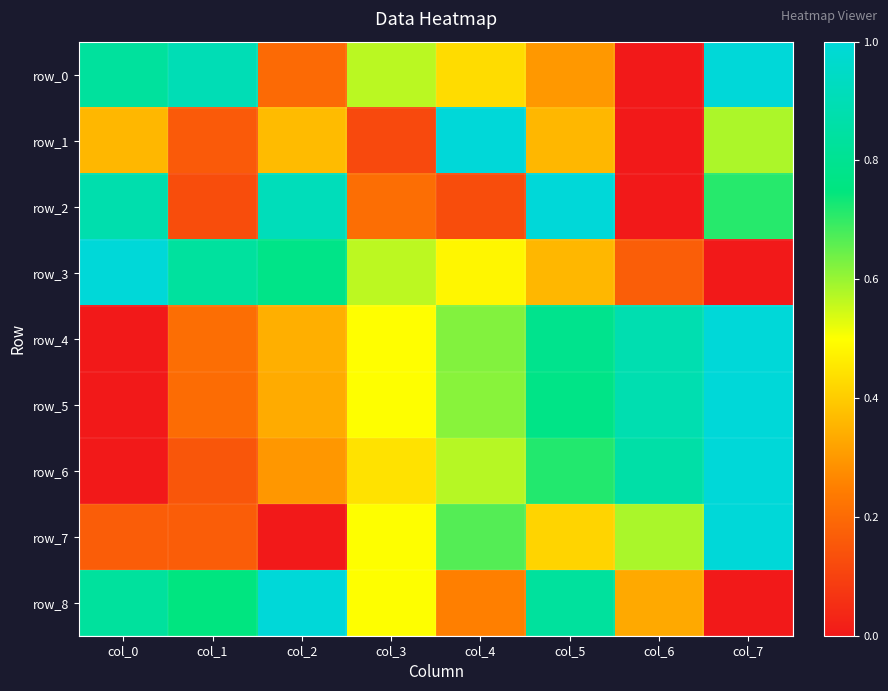

At which category does the chart reach its peak across all series?

col_7